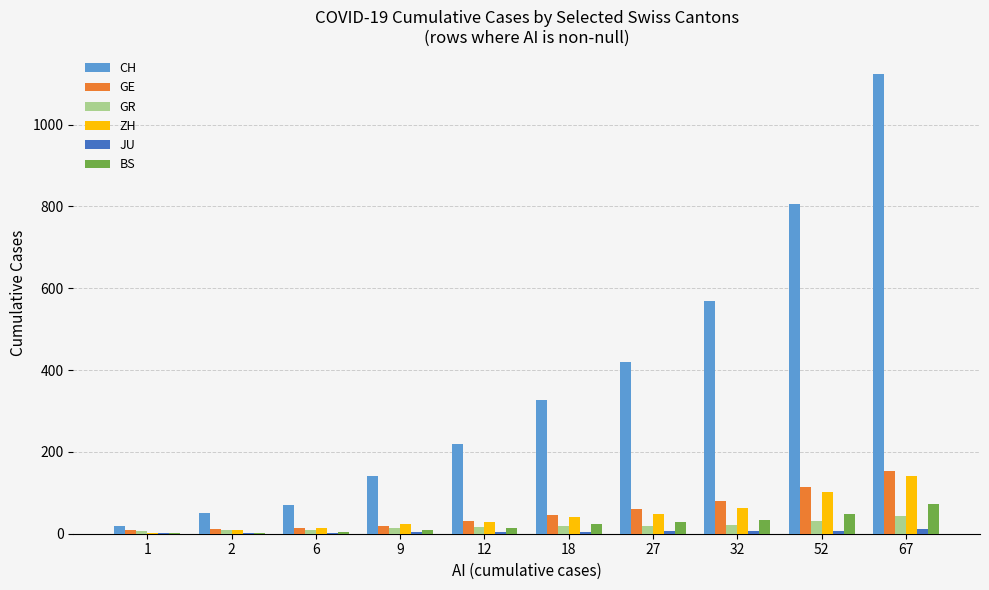

What is the highest value of the ZH series?

140